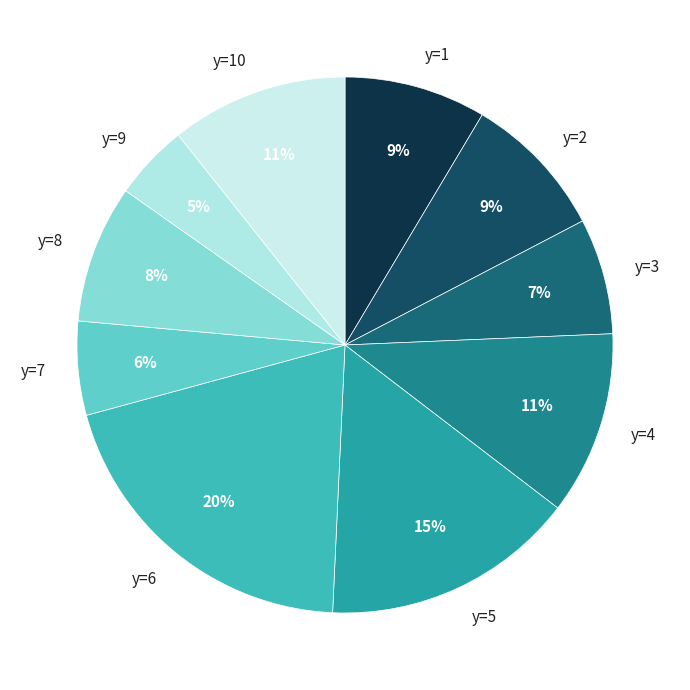

To the nearest percent, what percentage of the pie is y=3?

7%